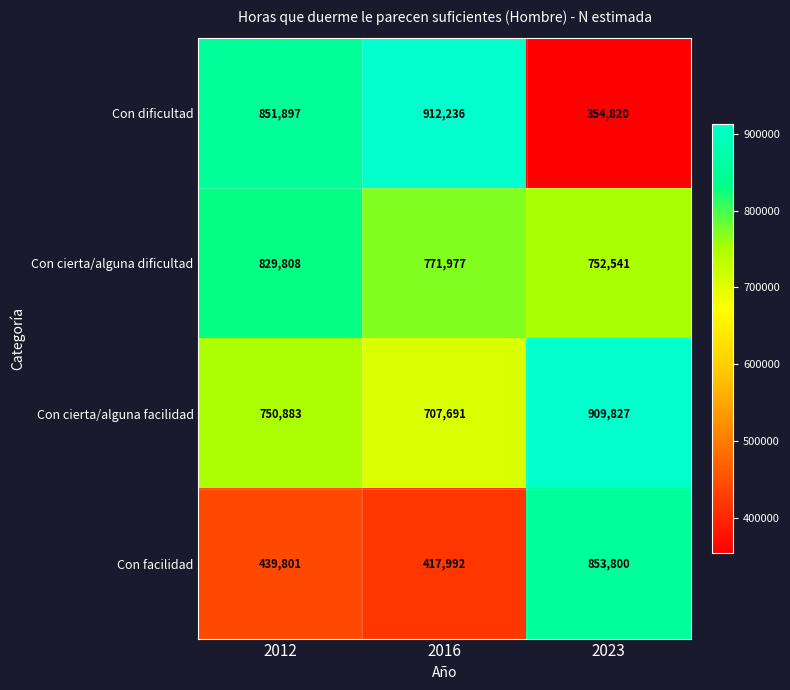

At how many categories does at least one series exceed 705636?

3